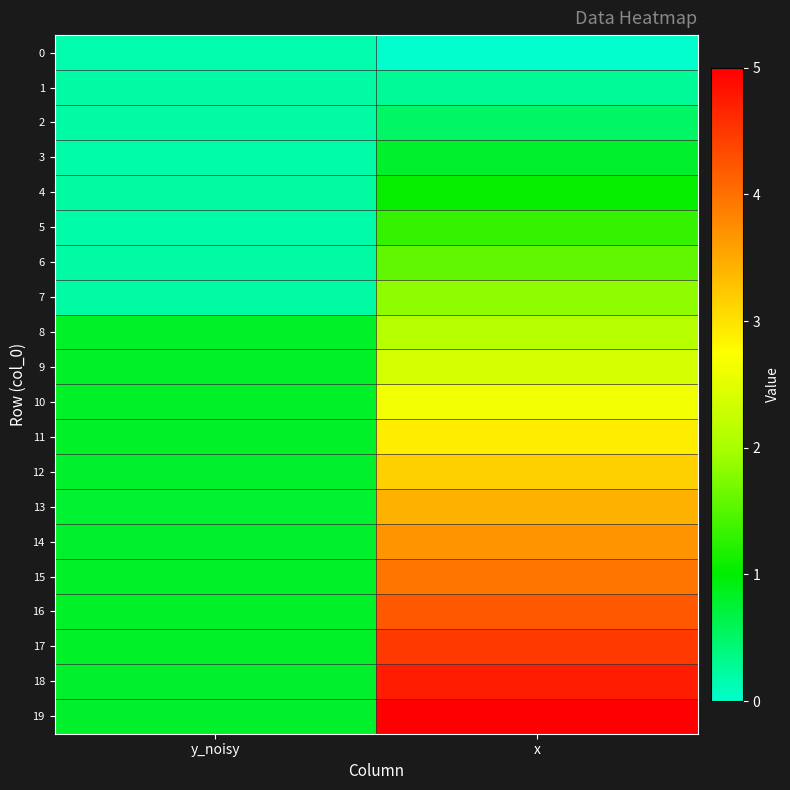

At which category does the chart reach its minimum across all series?

x